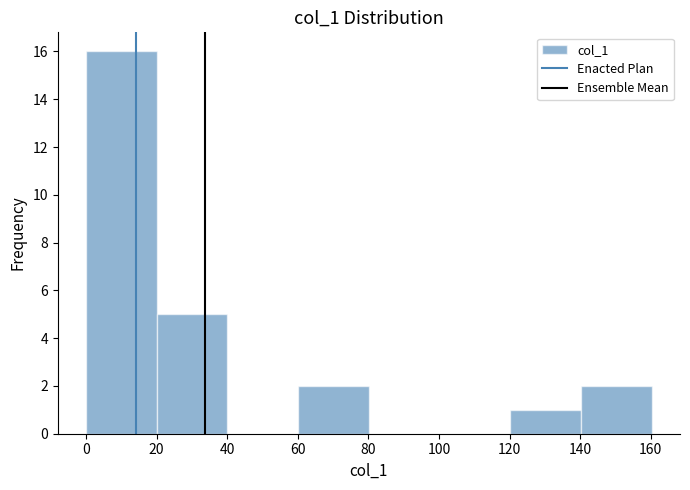

Reading left to right, list every bar in this chart as the range it spans on the x-axis followed by its height. Neither the bar edges nor the heights are printed on the chart, so give them approximately, as read against the axes.

0 to 20: 16
20 to 40: 5
40 to 60: 0
60 to 80: 2
80 to 100: 0
100 to 120: 0
120 to 140: 1
140 to 160: 2